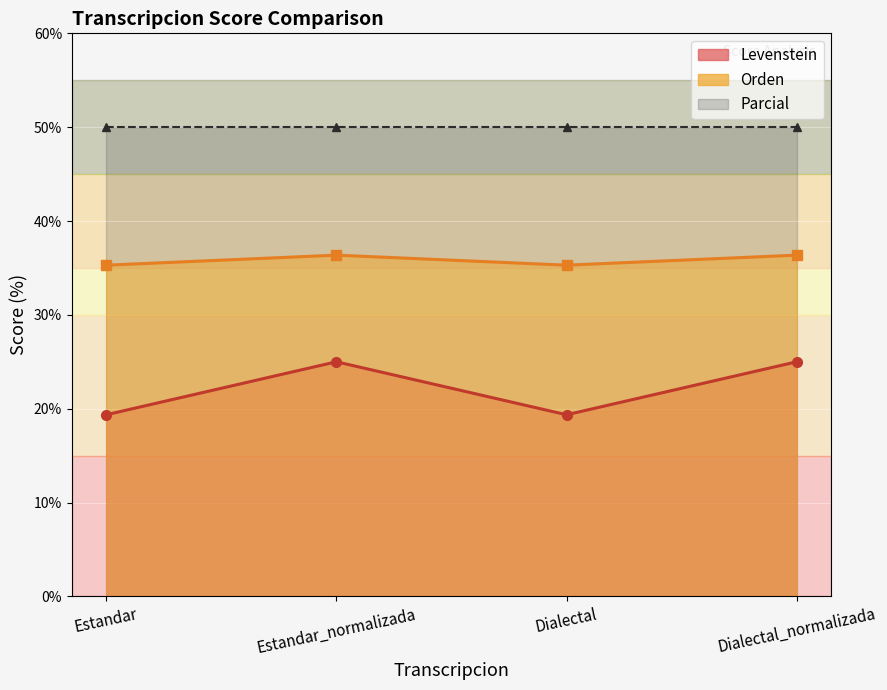

Where is Orden nearest to the value 35?

Estandar